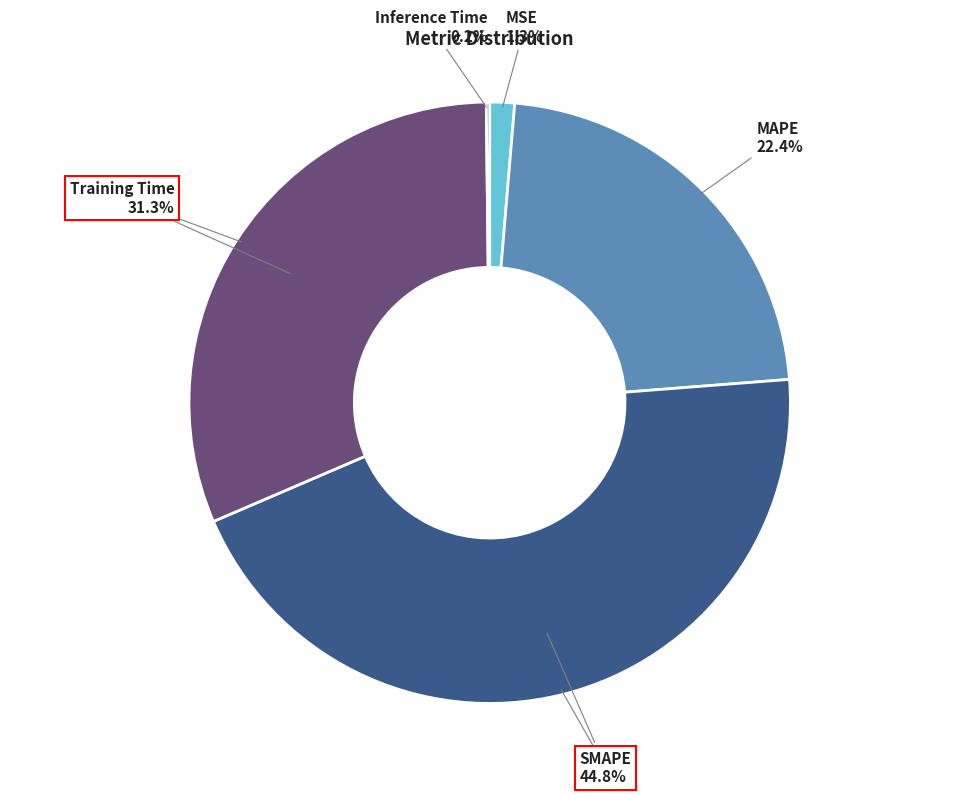

Does MAPE represent more than half of the total?

No